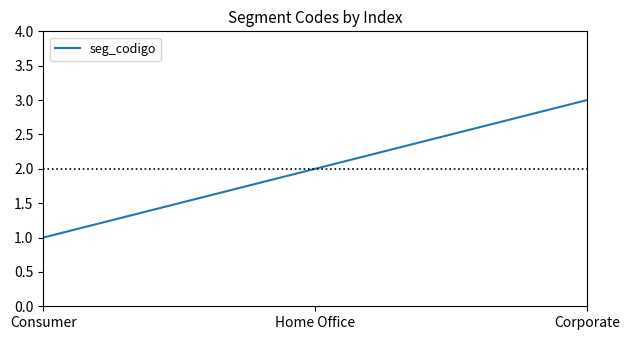

What is the ratio of the value at Consumer to the value at Corporate?

0.3